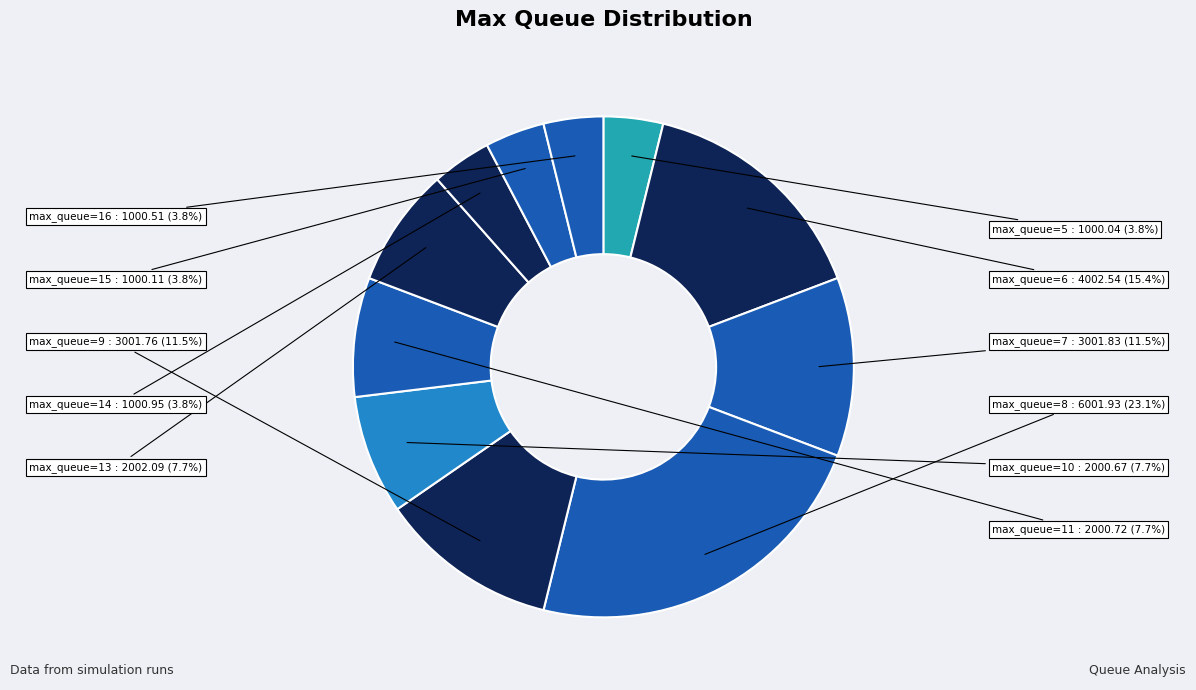

How many segments does this pie chart have?

11